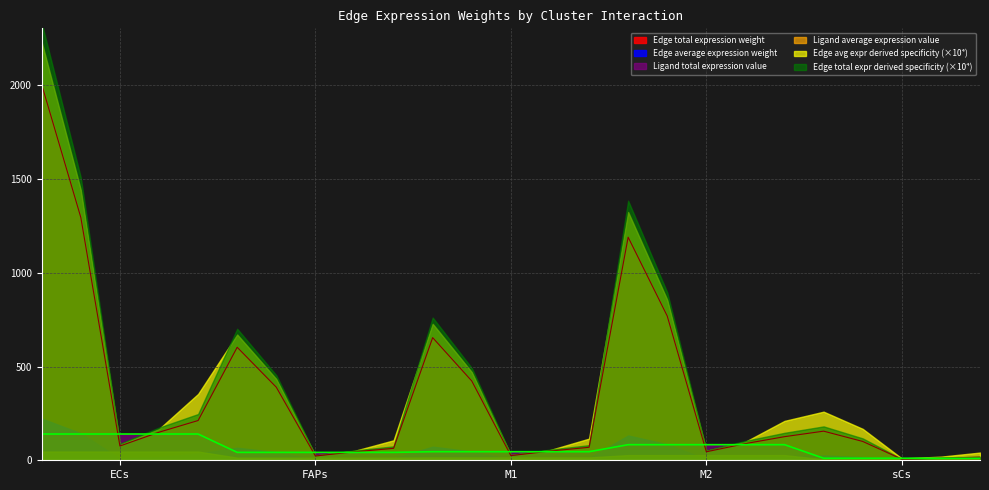

Is the value of Edge total expression weight at sCs->FAPs greater than the value of Edge total expression derived specificity at ECs->M1?

Yes